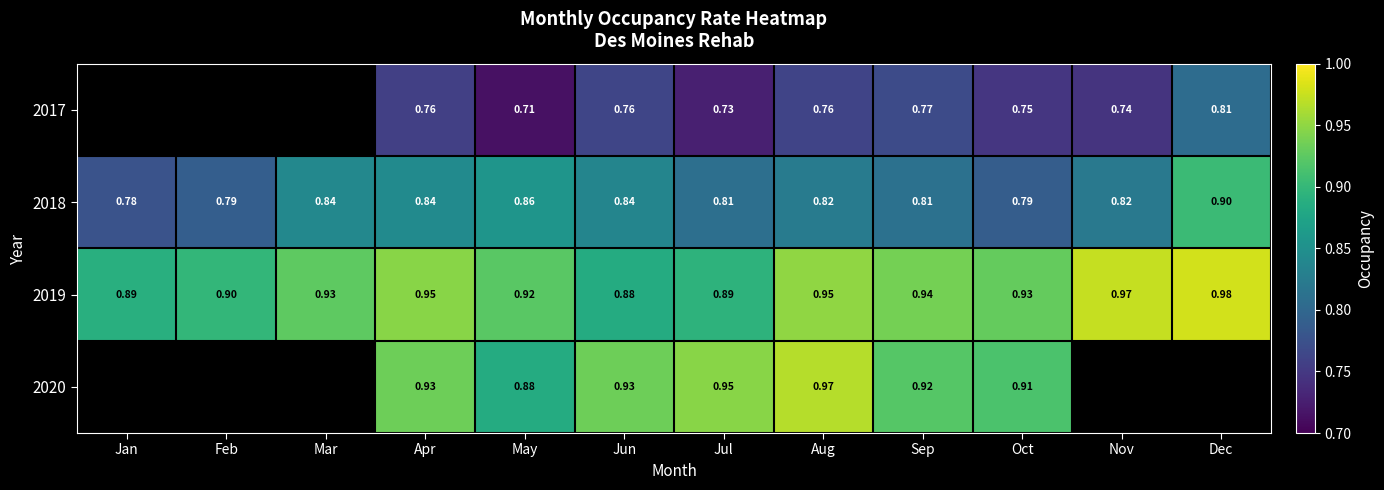

Which category has the highest value in the 2018 series?

Dec